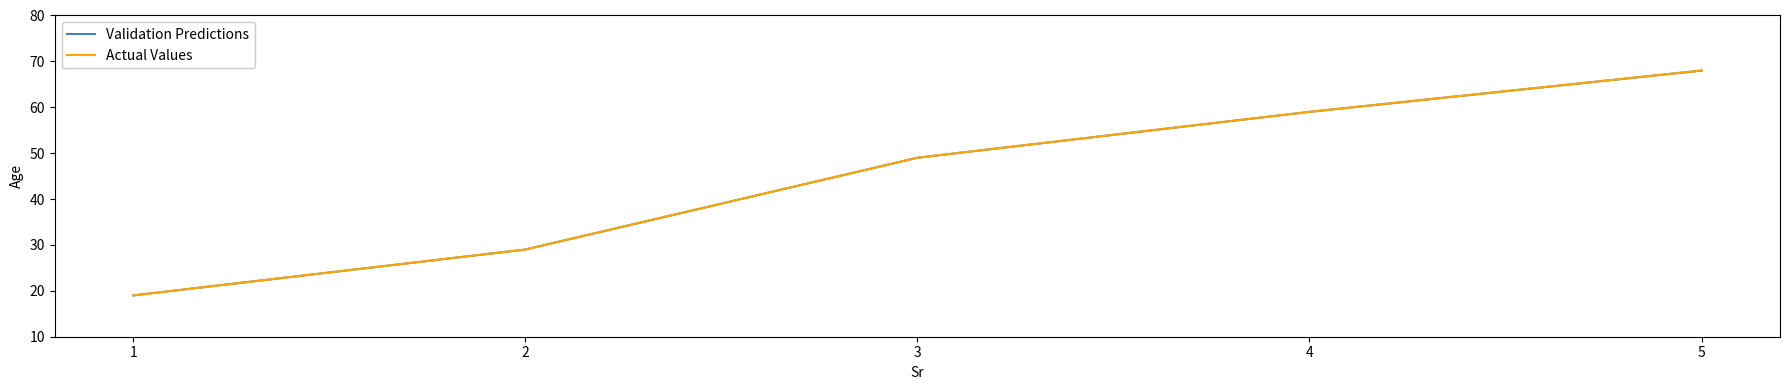

Between 2 and 3, which series saw the biggest shift?

Validation Predictions